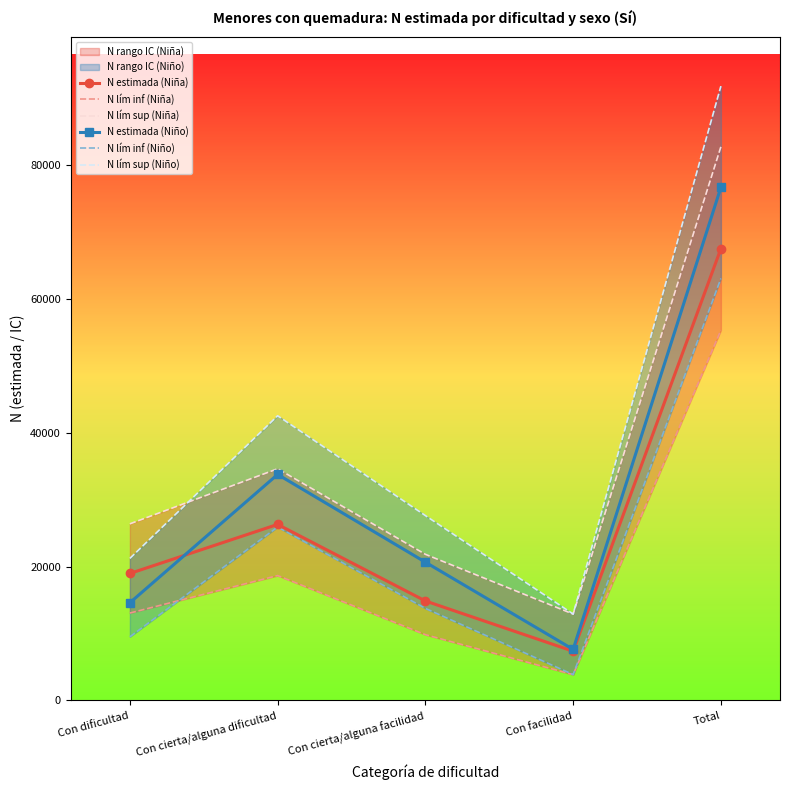

What is the lowest value of the N lím sup (Niño) series?

12926